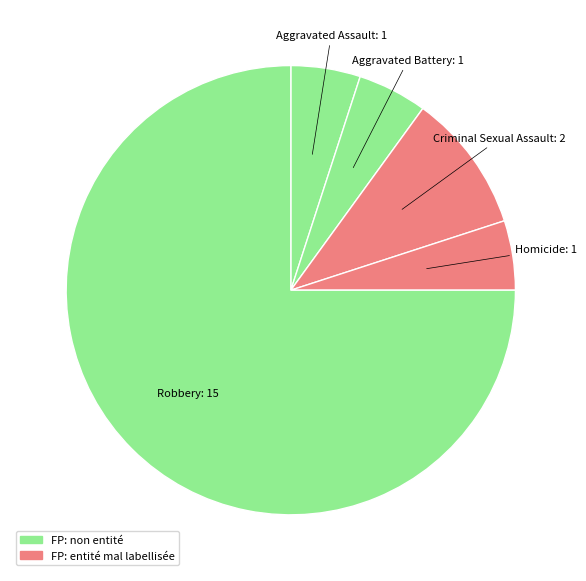

What is the majority slice?

Robbery